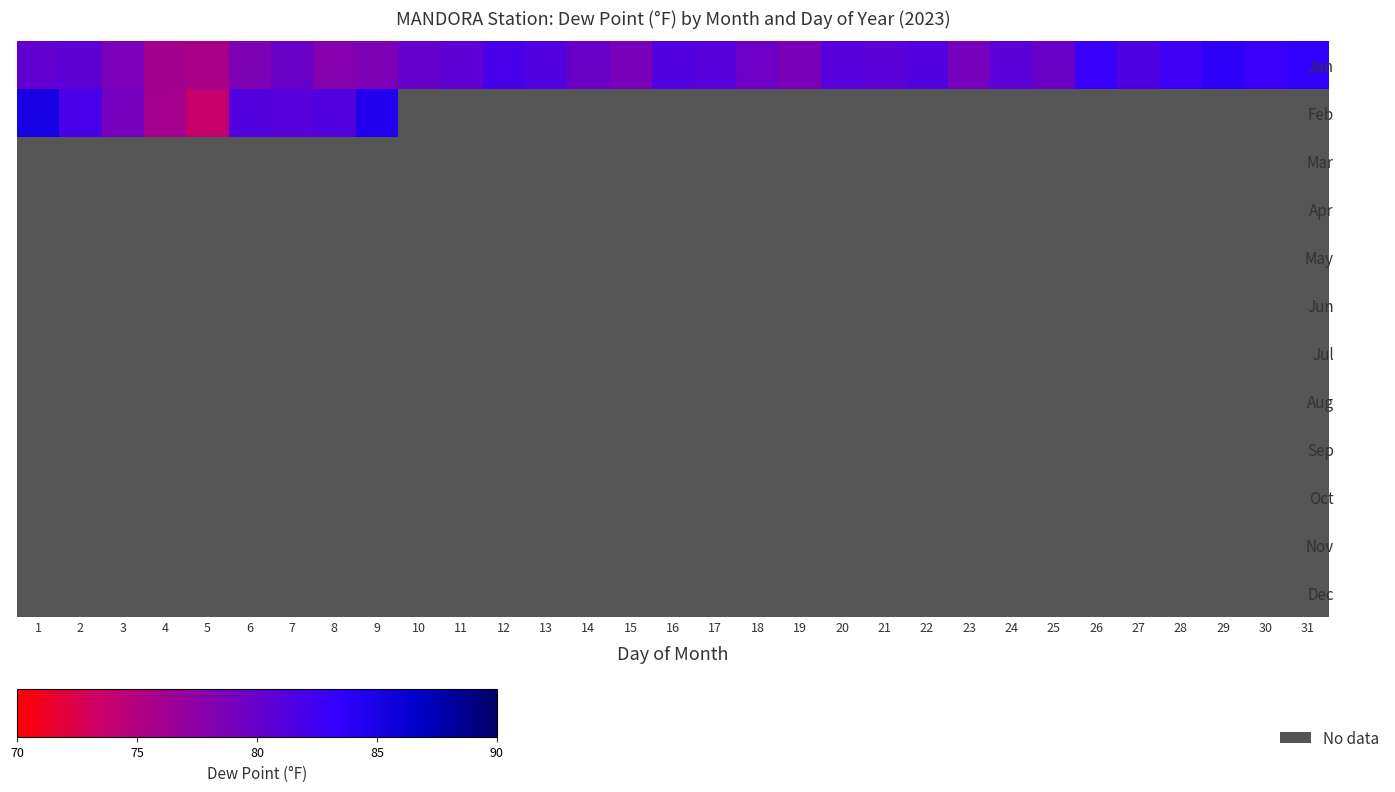

Count the number of categories in the chart.

31